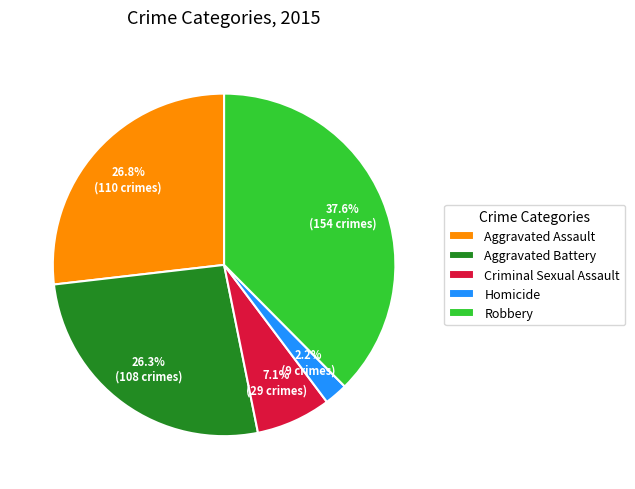

Which has a higher value, Aggravated Battery or Robbery?

Robbery